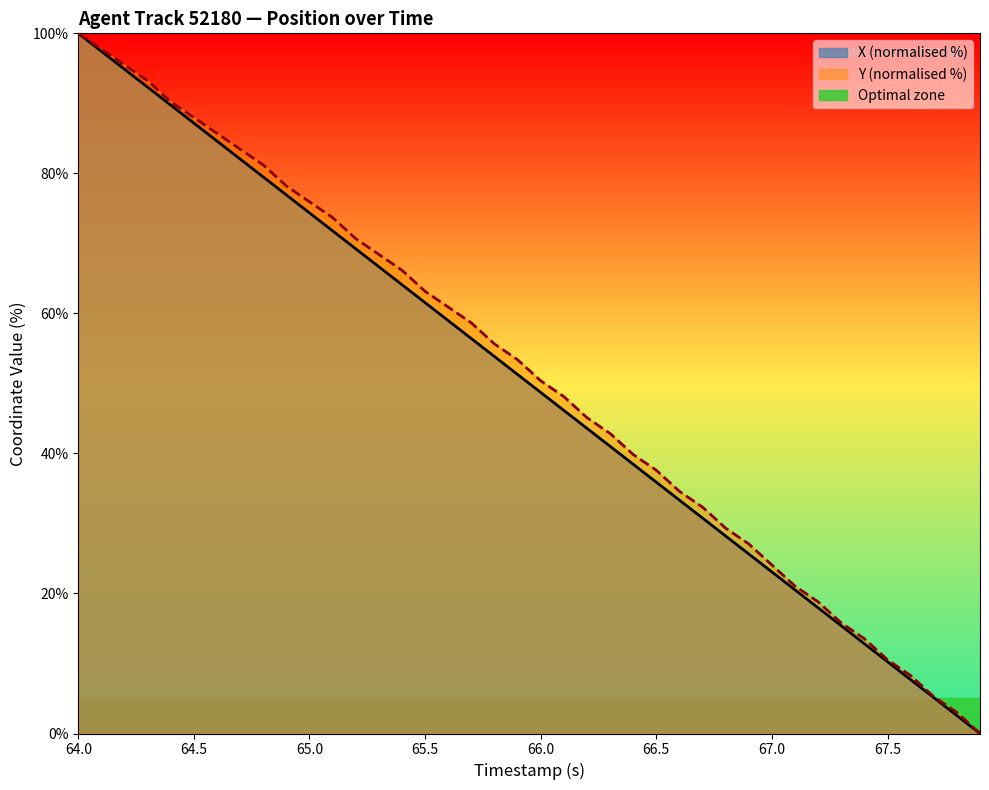

True or false: Y and X intersect in this chart.

False